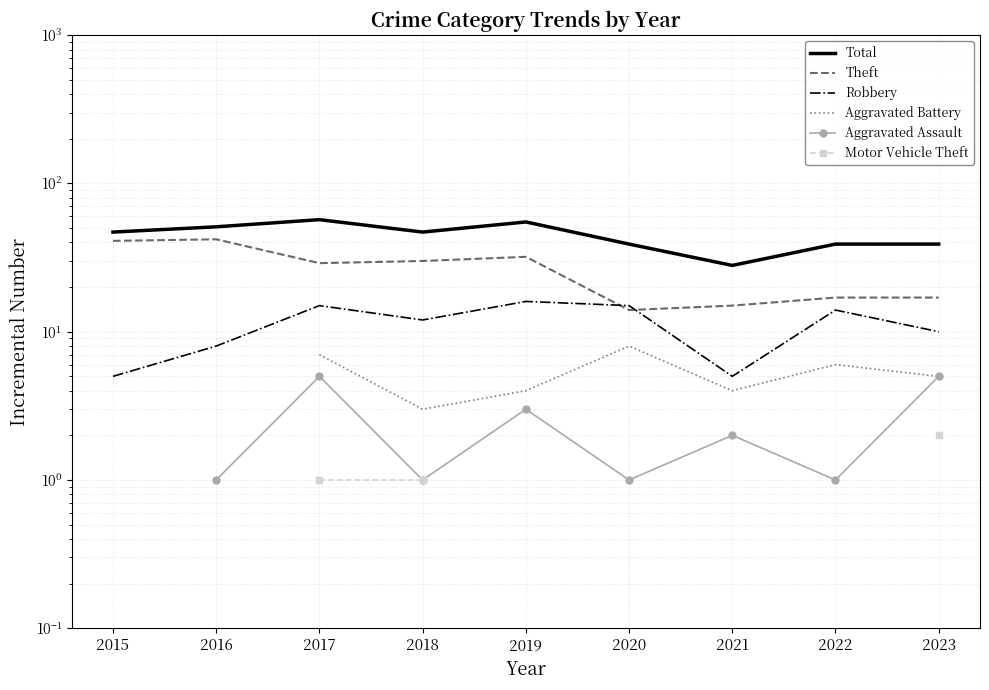

What is the minimum value shown in the chart?

1.0